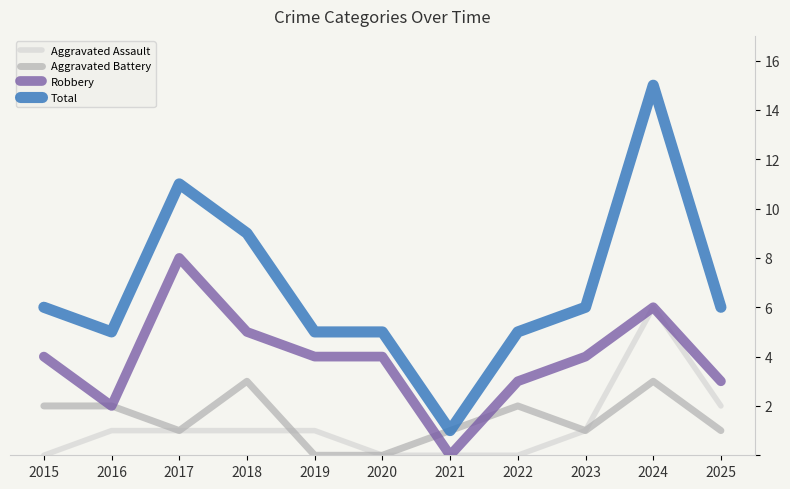

What is the spread (max minus min) of values at 2024?

12